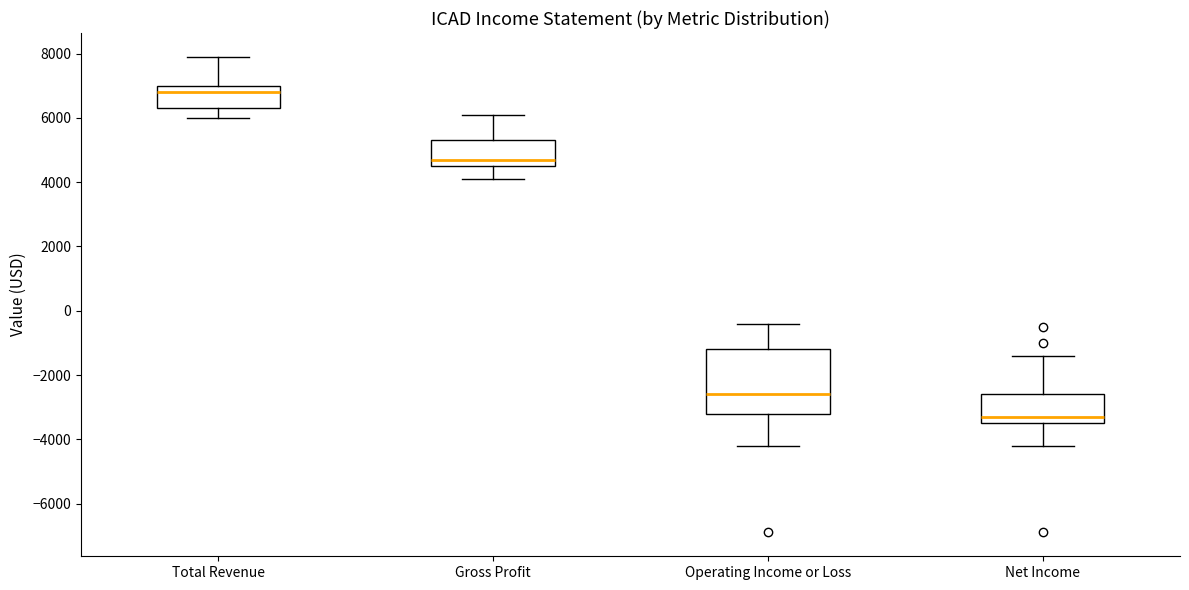

Where does the lower whisker of the box for Gross Profit end on the y-axis? The values are not printed on the chart, so give them approximately, as read against the axis.

4200